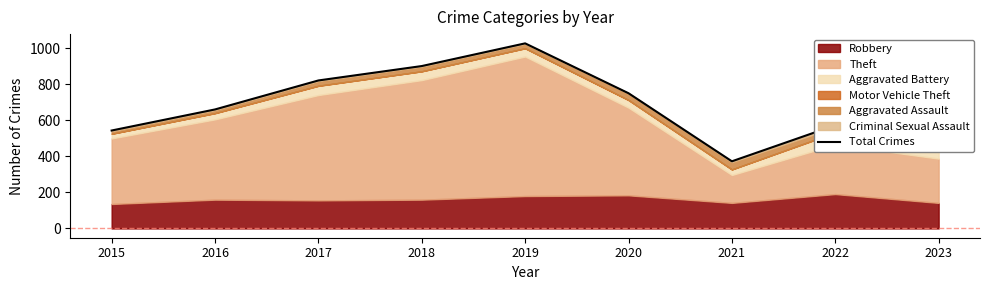

Reading right to left, extract all data points from this chart.

2023=512	2022=573	2021=373	2020=751	2019=1028	2018=902	2017=822	2016=661	2015=544